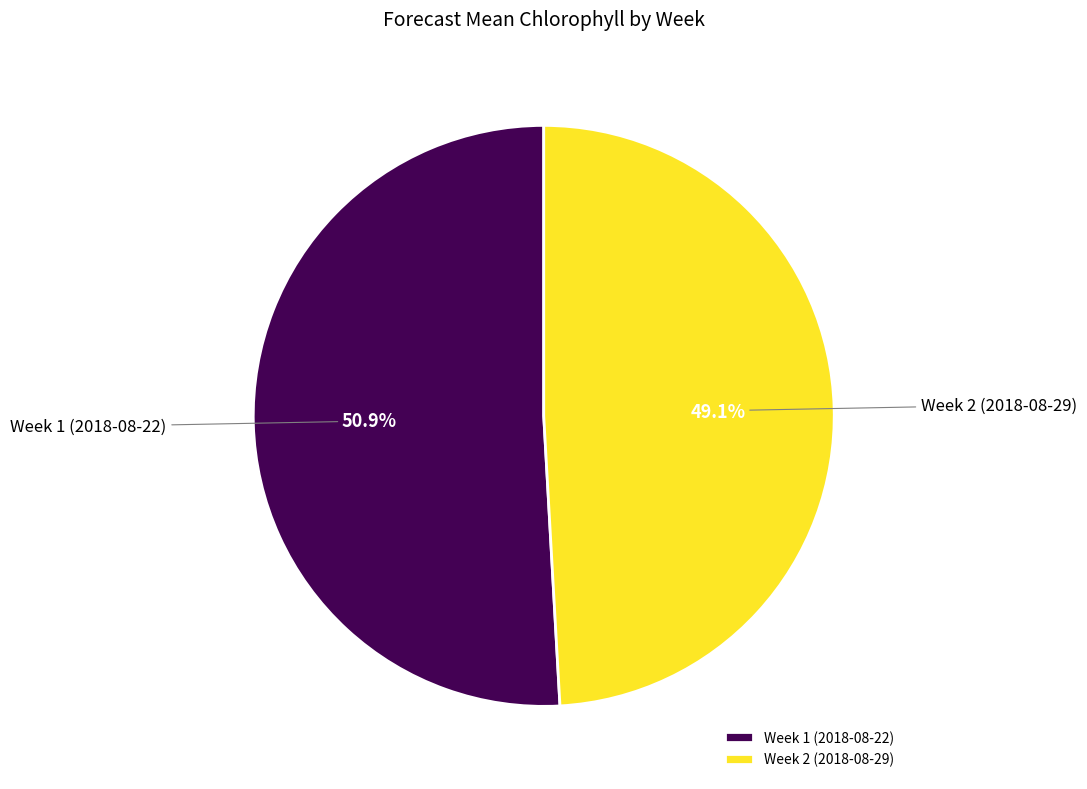

Combined, do Week 1 (2018-08-22) and Week 2 (2018-08-29) account for over 50%?

Yes